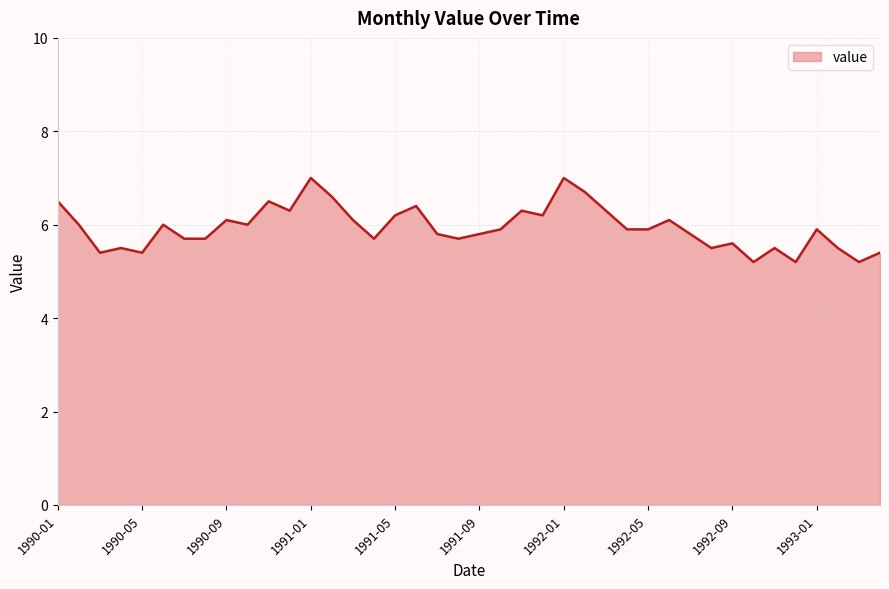

Reading right to left, extract all data points from this chart.

5.4	5.2	5.5	5.9	5.2	5.5	5.2	5.6	5.5	5.8	6.1	5.9	5.9	6.3	6.7	7.0	6.2	6.3	5.9	5.8	5.7	5.8	6.4	6.2	5.7	6.1	6.6	7.0	6.3	6.5	6.0	6.1	5.7	5.7	6.0	5.4	5.5	5.4	6.0	6.5